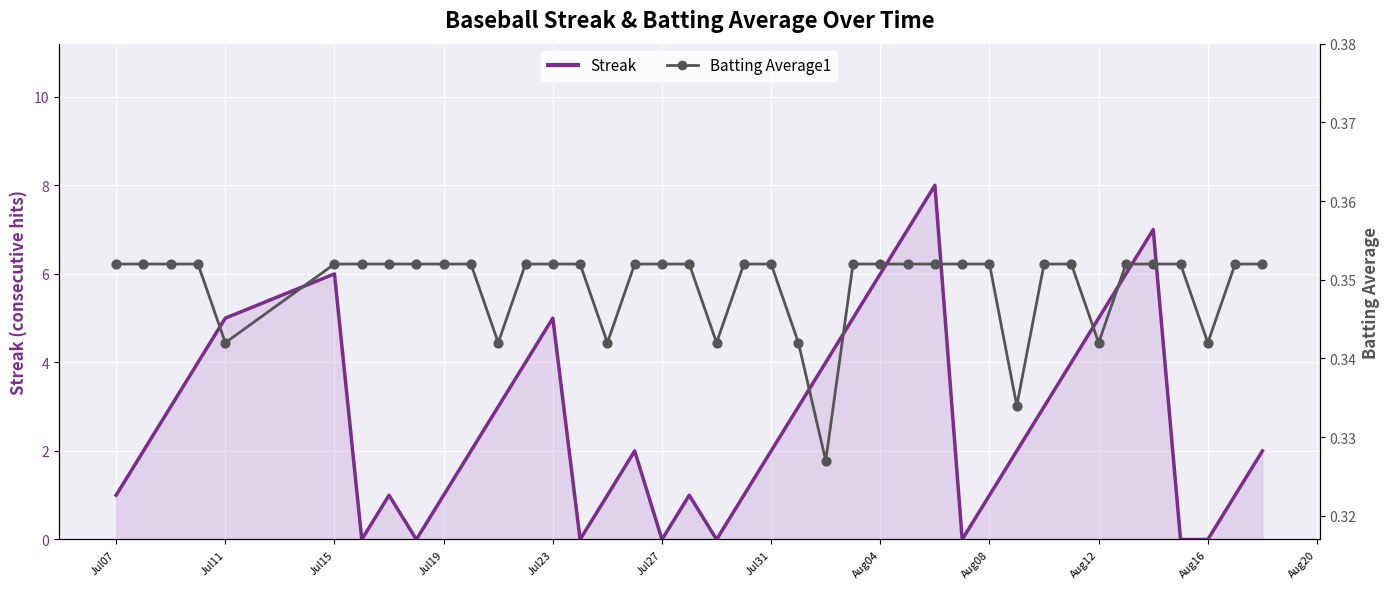

Which series reaches the minimum Y coordinate?

Streak